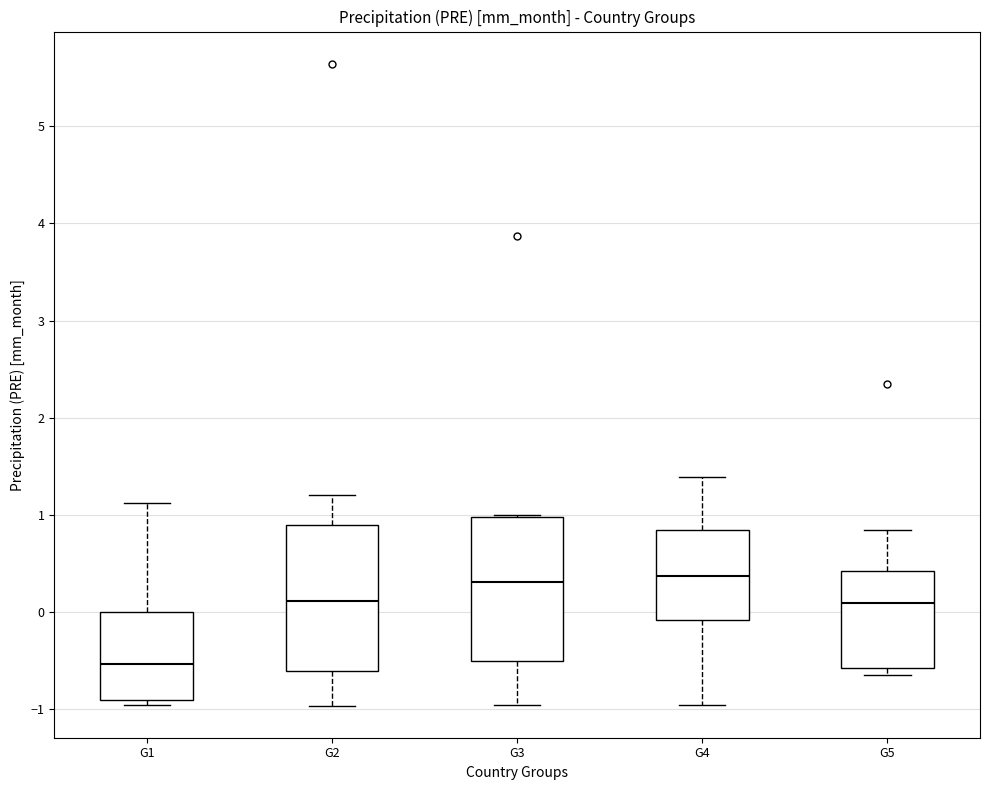

Which box's median line is the lowest?

G1